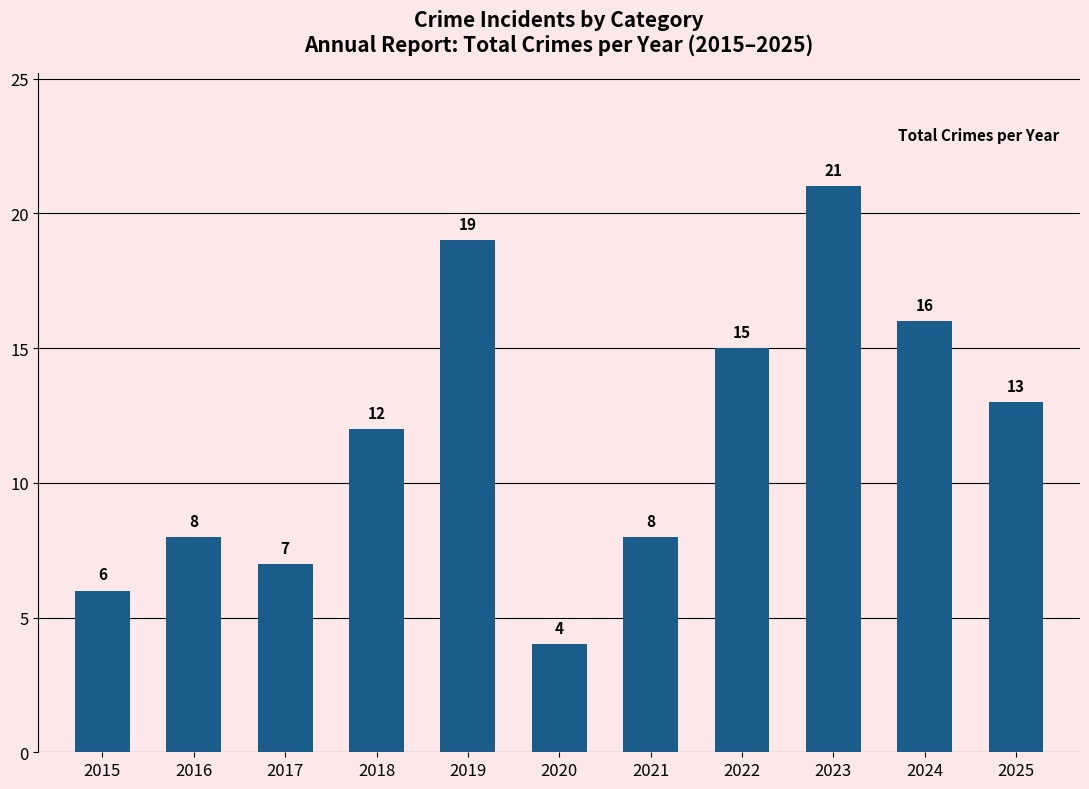

What is the value of the 4th bar from the left?

12